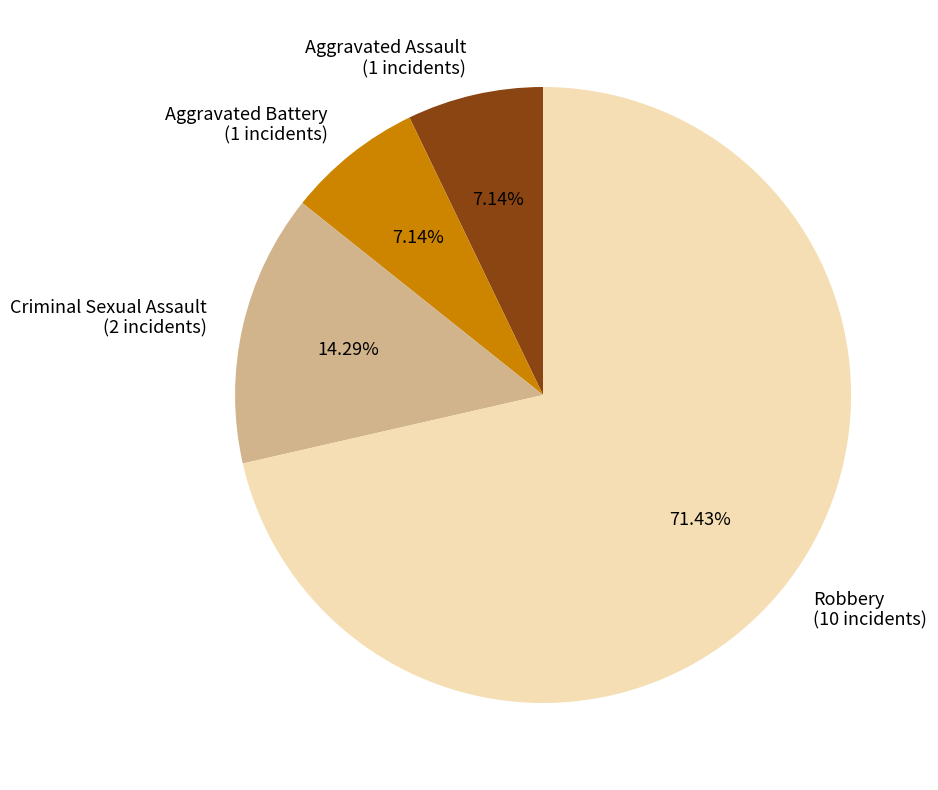

How much of the chart is everything except Aggravated Battery?

92.9%